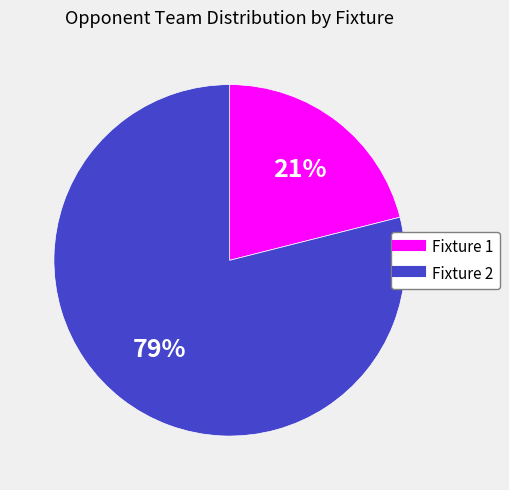

How many segments does this pie chart have?

2